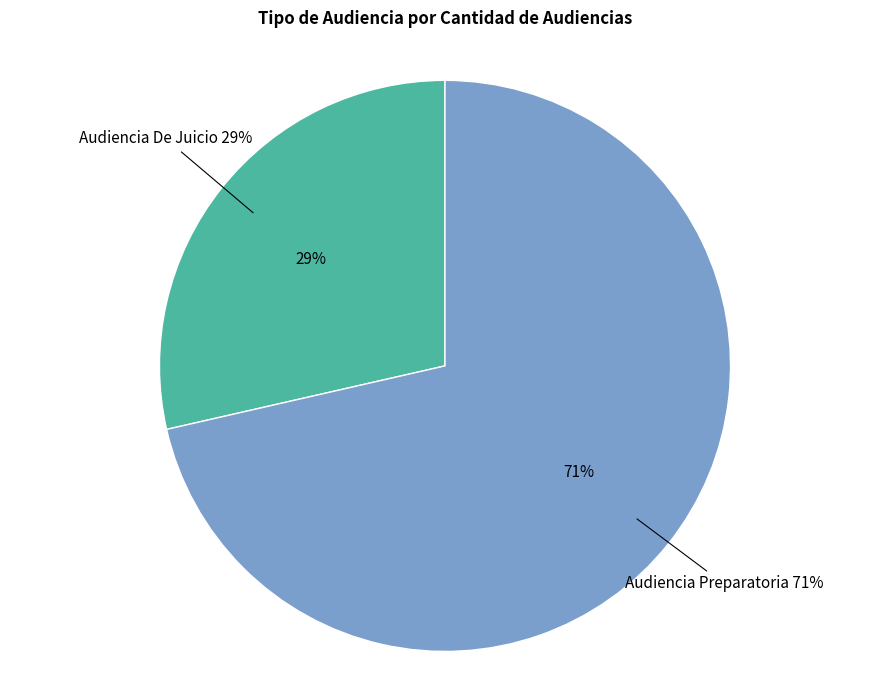

Rank the categories by value from highest to lowest.

Audiencia Preparatoria, Audiencia De Juicio